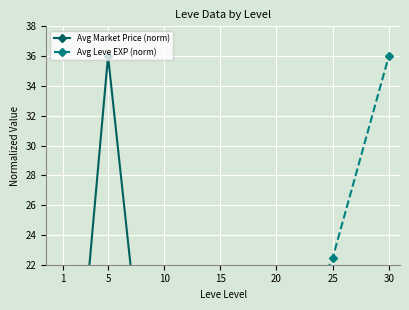

What is the total value across all series at 20?

15.0